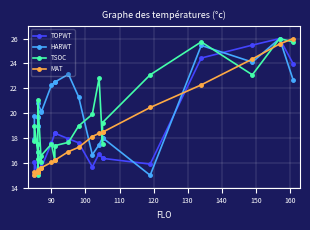

The value of TOPWT at 19 is 34.7. True or false?

False